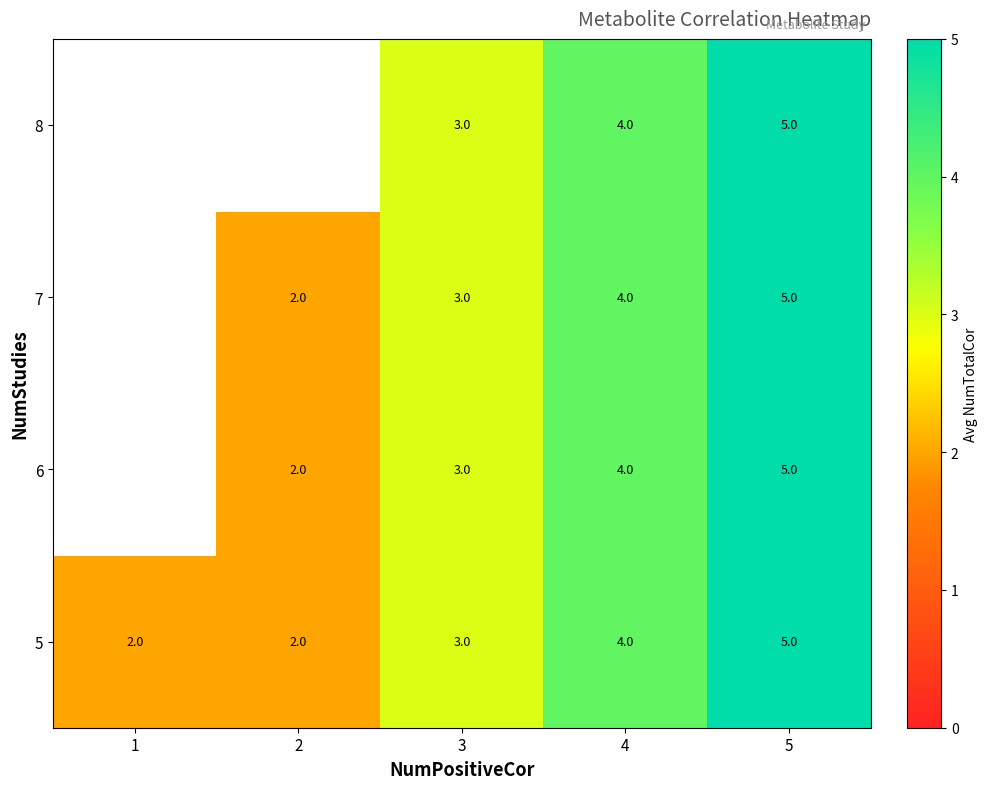

What is the sum of all 5 values?

16